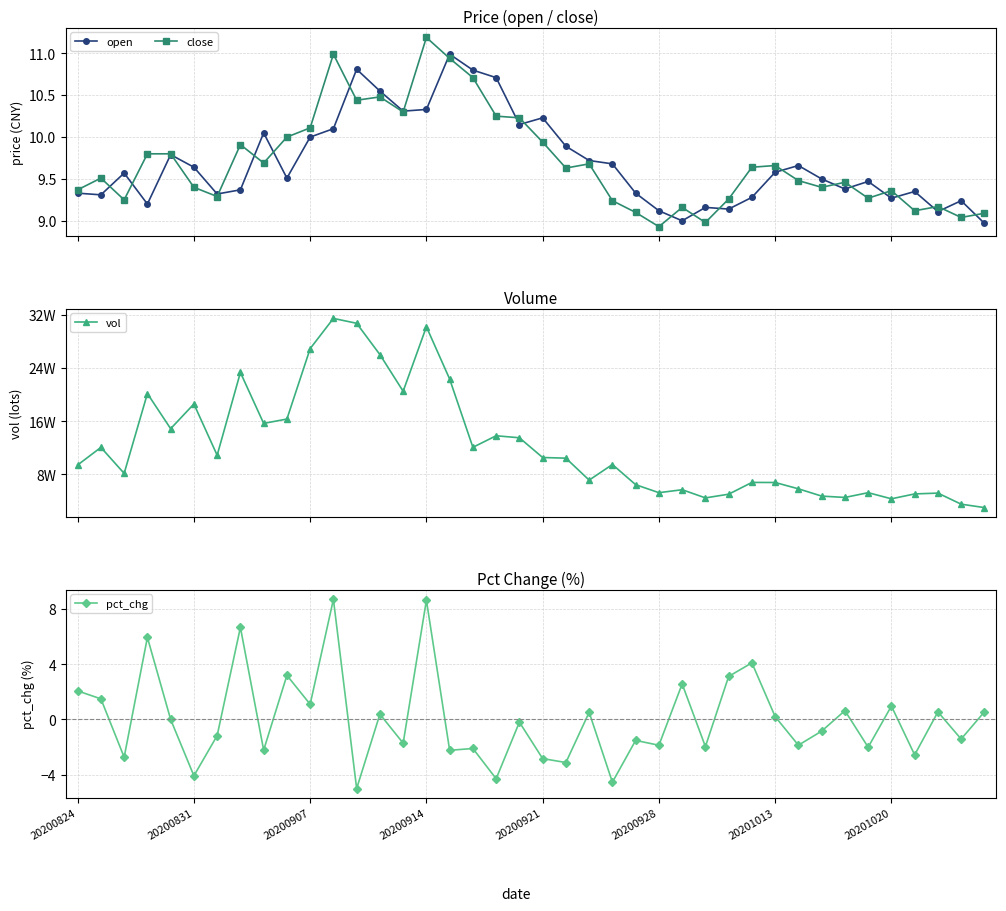

In vol, how many points are higher than both neighbors (excluding endpoints)?

12